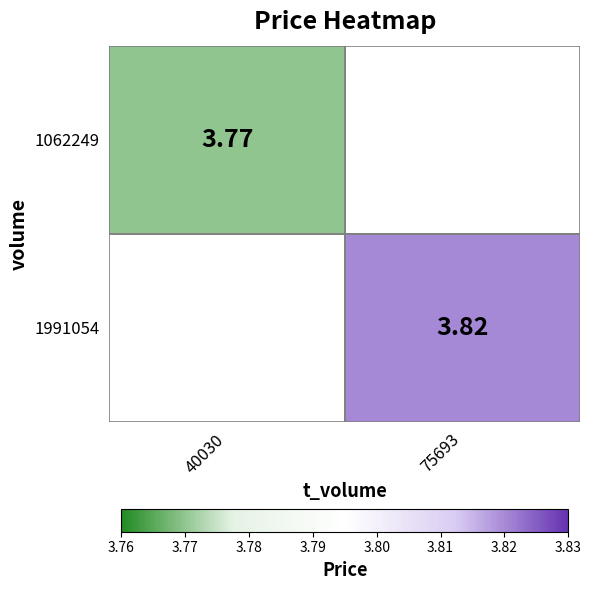

At how many categories does at least one series exceed 3?

2